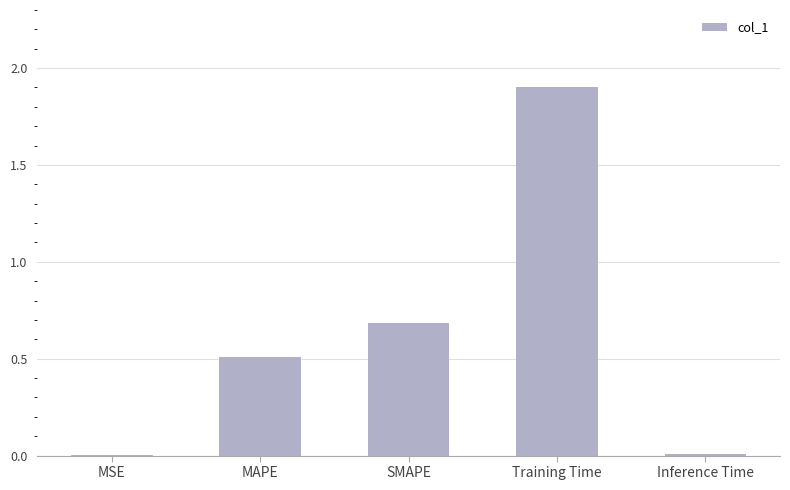

What is the sum of the values at MSE and Training Time?

1.9